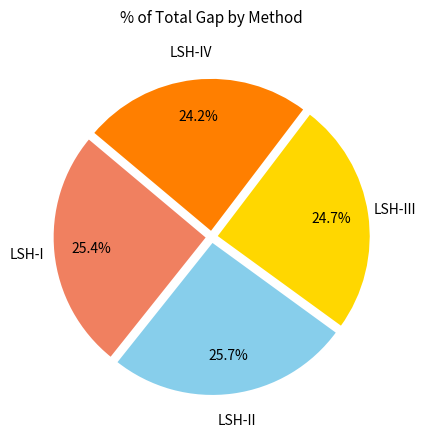

Is there a majority slice in this chart?

No